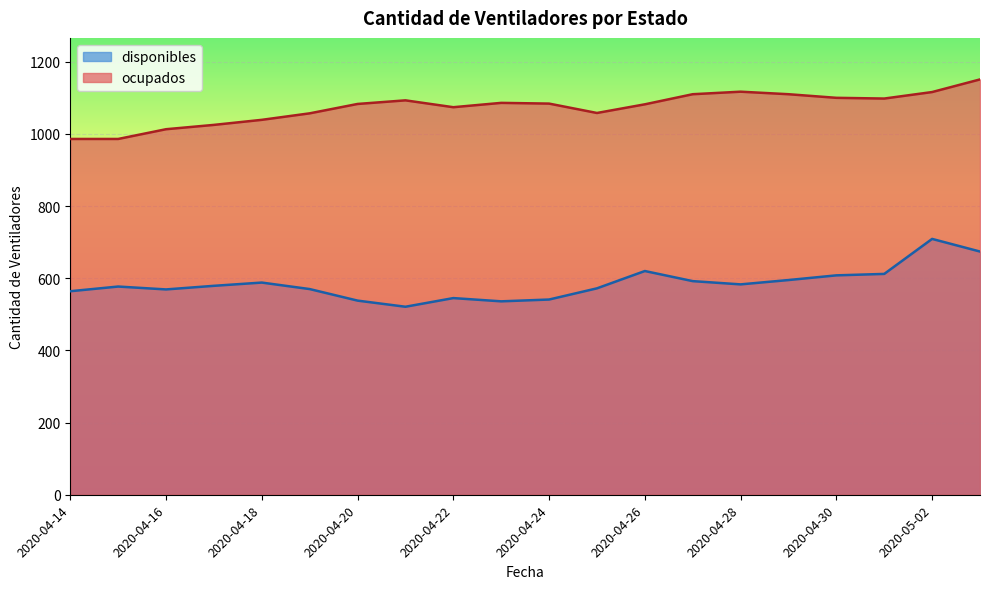

Is it true that ocupados equals 1678 at 2020-04-30?

False